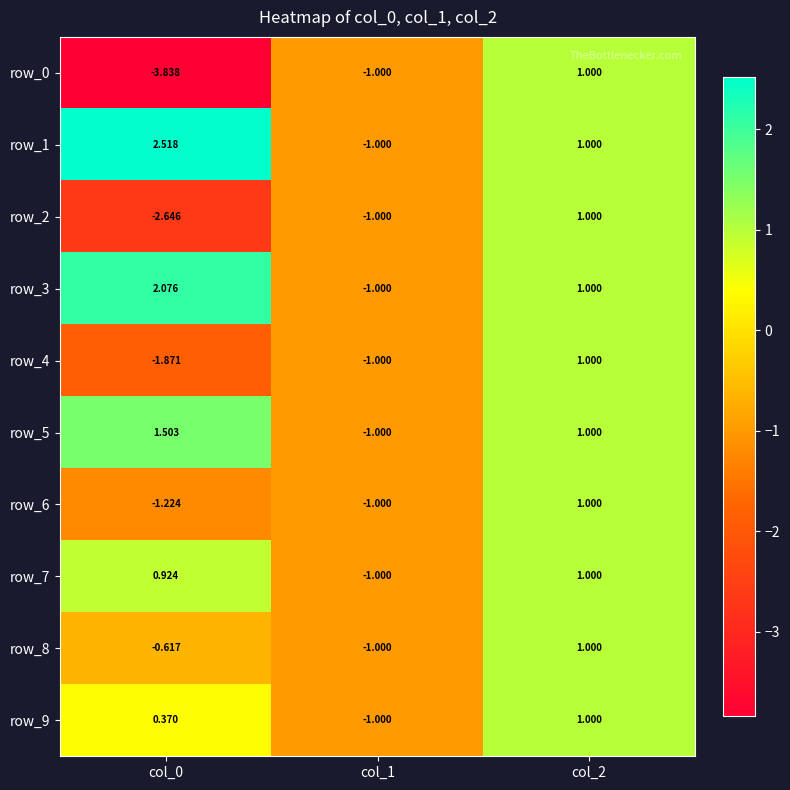

At which category is the sum across all series the highest?

col_2